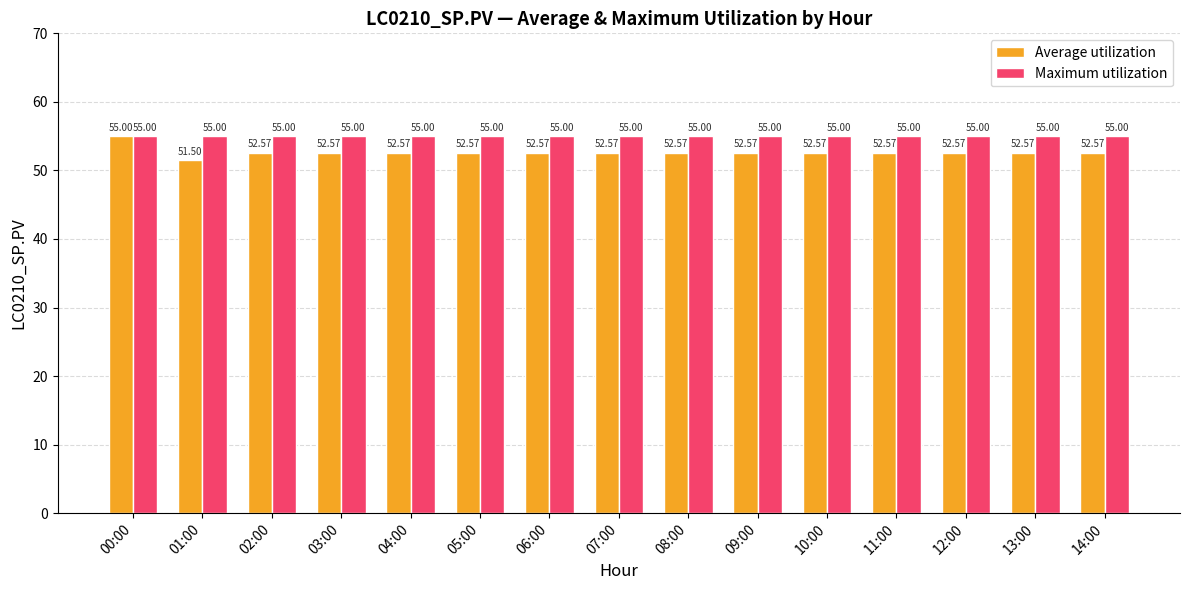

What is the spread (max minus min) of values at 05:00?

2.4